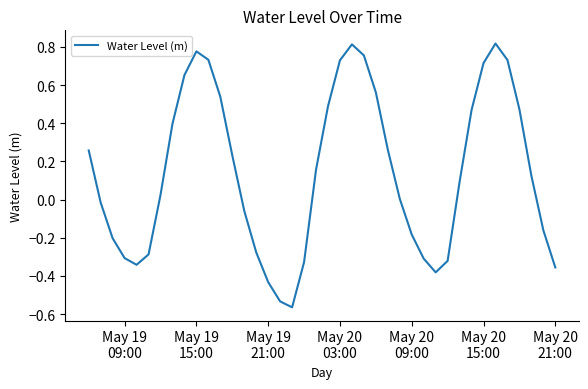

What is the difference between the maximum and minimum values?

1.4